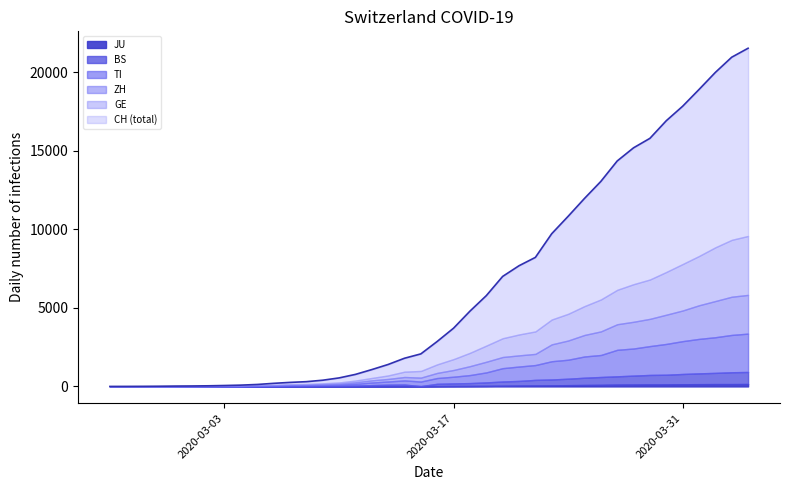

What is the difference between the maximum and second lowest values in the JU series?

154